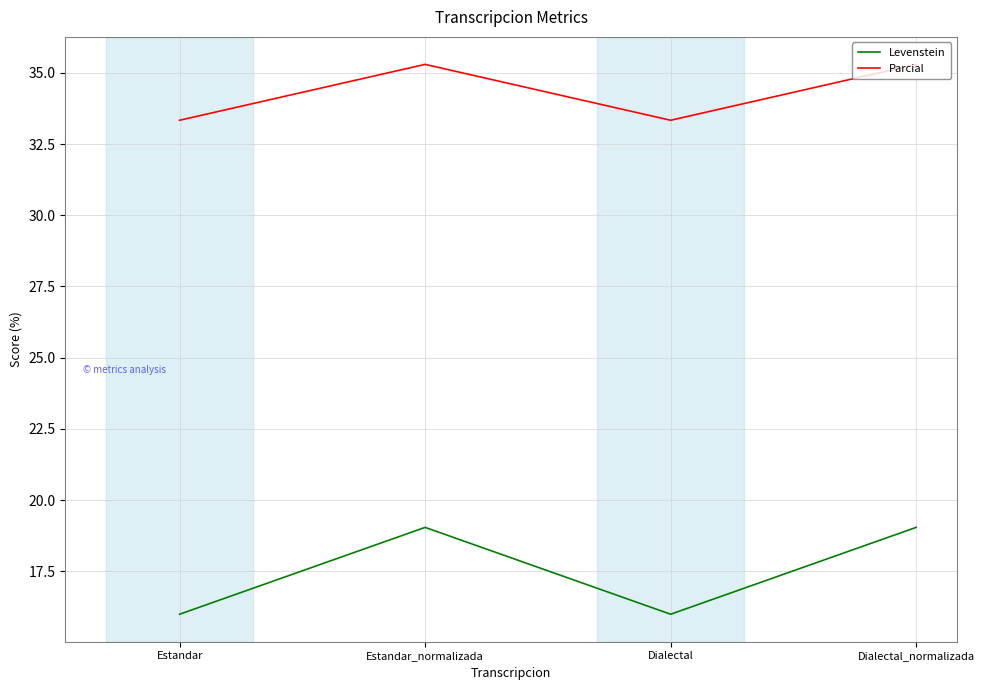

Reading right to left, what are all the values shown in this chart?

Levenstein: 19.0	16.0	19.0	16.0
Parcial: 35.3	33.3	35.3	33.3